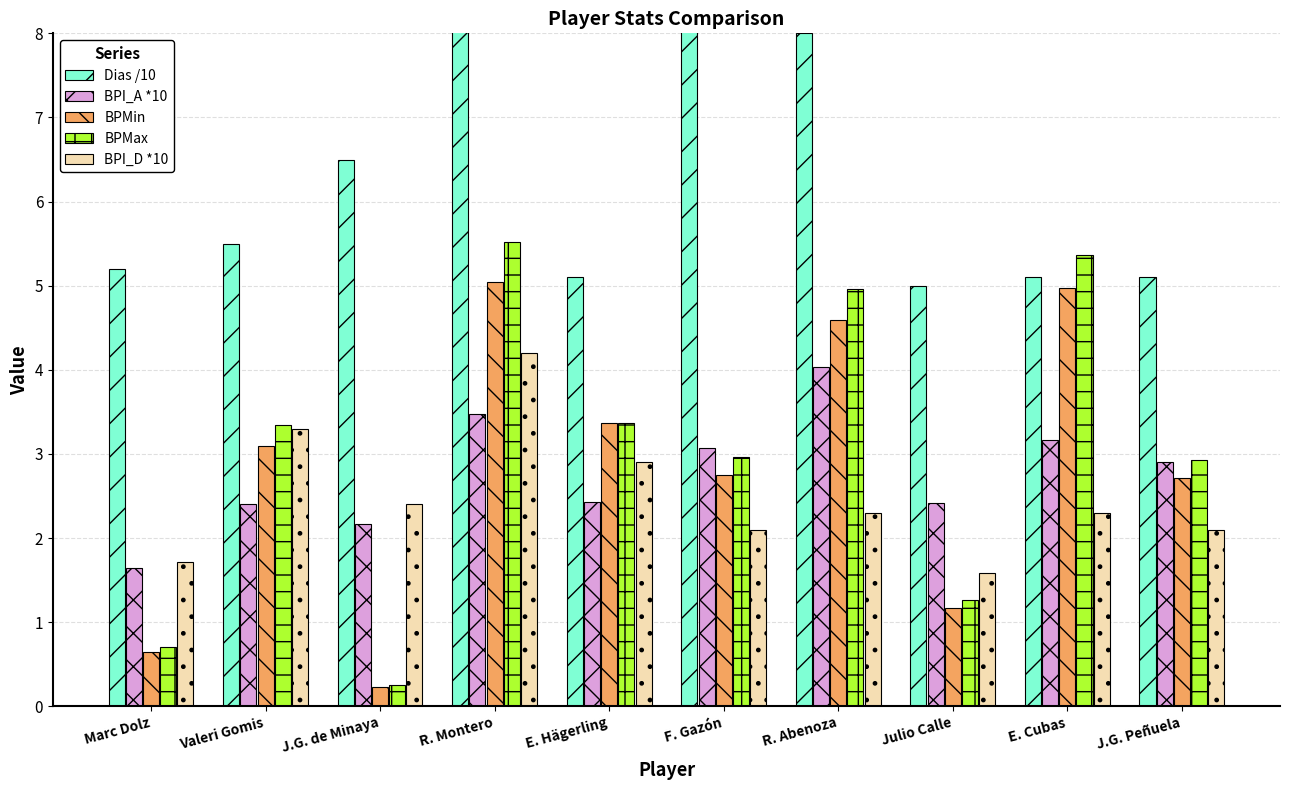

What is the label of the 5th bar from the right?

F. Gazón